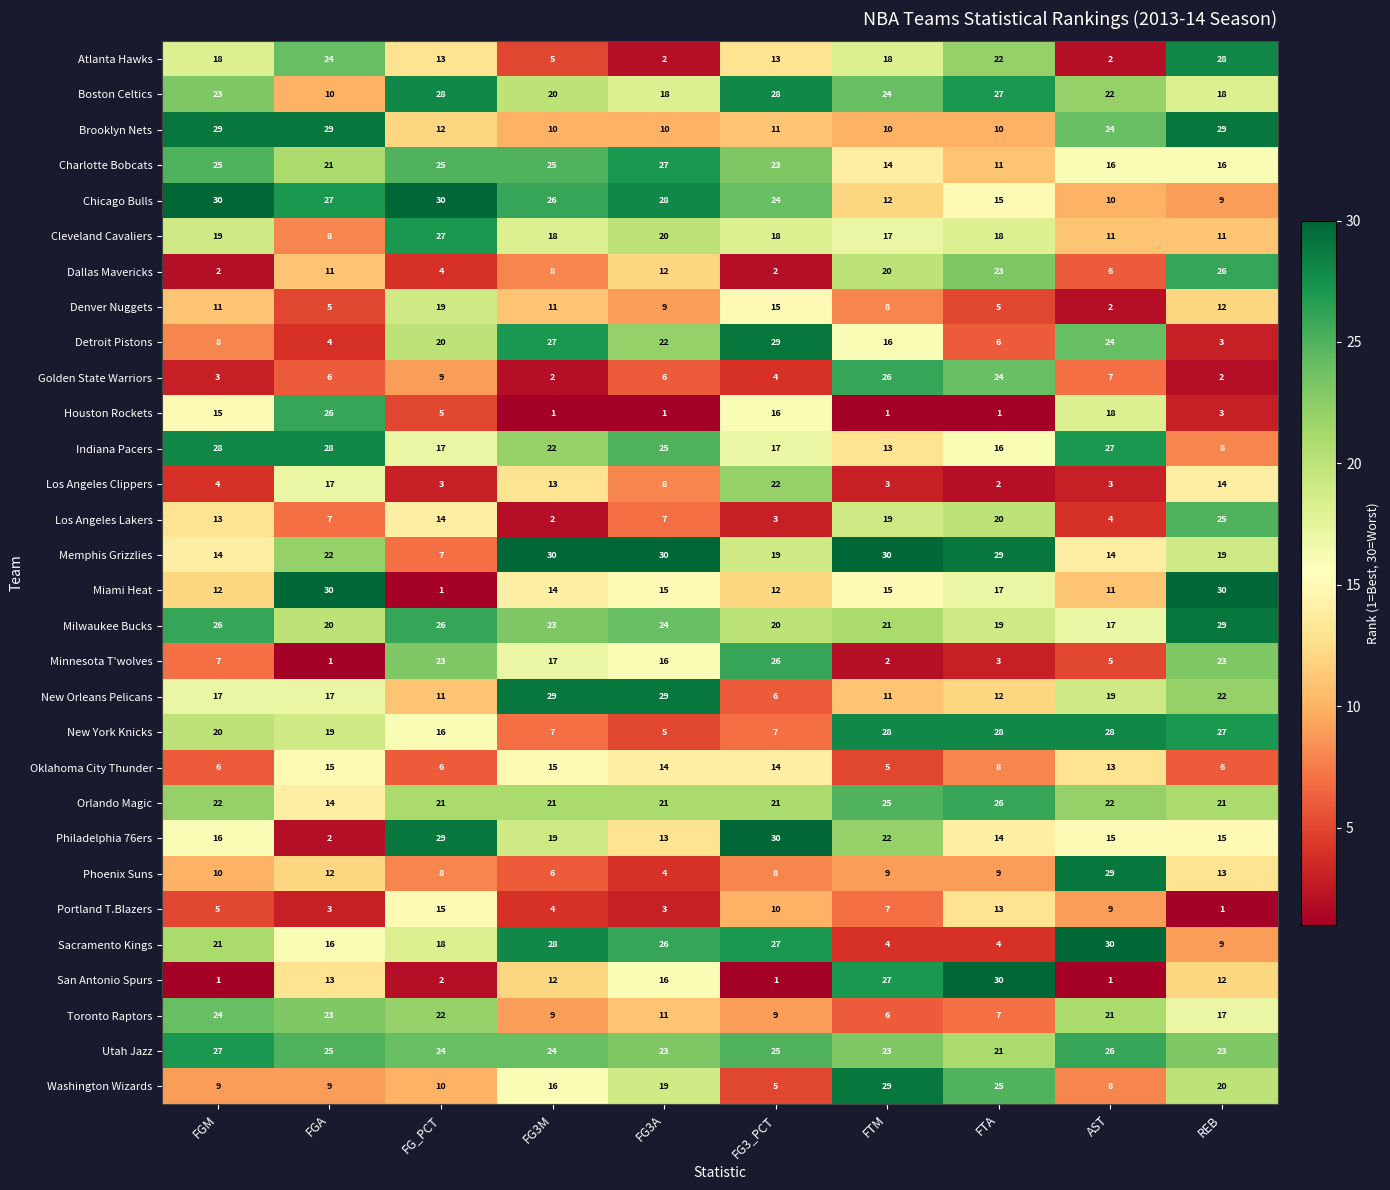

At FTA, list the series in order from largest to smallest.

San Antonio Spurs, Memphis Grizzlies, New York Knicks, Boston Celtics, Orlando Magic, Washington Wizards, Golden State Warriors, Dallas Mavericks, Atlanta Hawks, Utah Jazz, Los Angeles Lakers, Milwaukee Bucks, Cleveland Cavaliers, Miami Heat, Indiana Pacers, Chicago Bulls, Philadelphia 76ers, Portland T.Blazers, New Orleans Pelicans, Charlotte Bobcats, Brooklyn Nets, Phoenix Suns, Oklahoma City Thunder, Toronto Raptors, Detroit Pistons, Denver Nuggets, Sacramento Kings, Minnesota T'wolves, Los Angeles Clippers, Houston Rockets